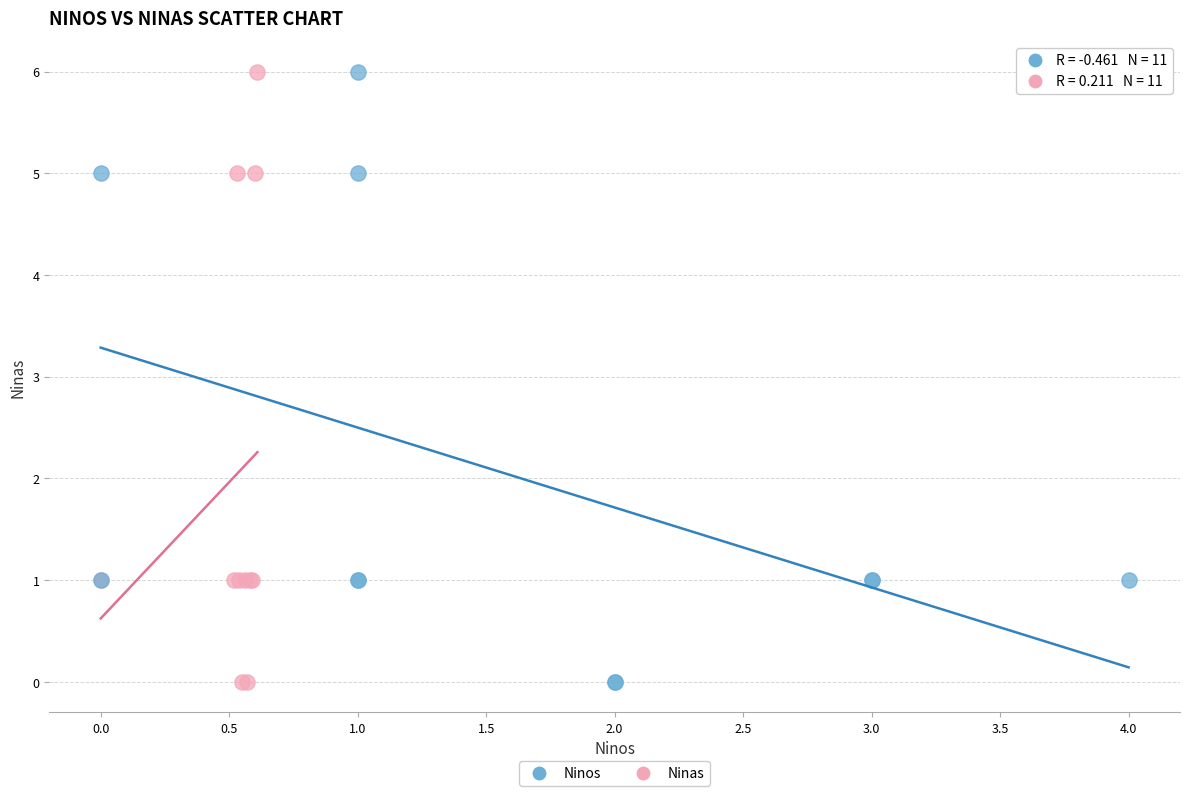

What are all the series names shown in the legend?

Ninos, Ninas